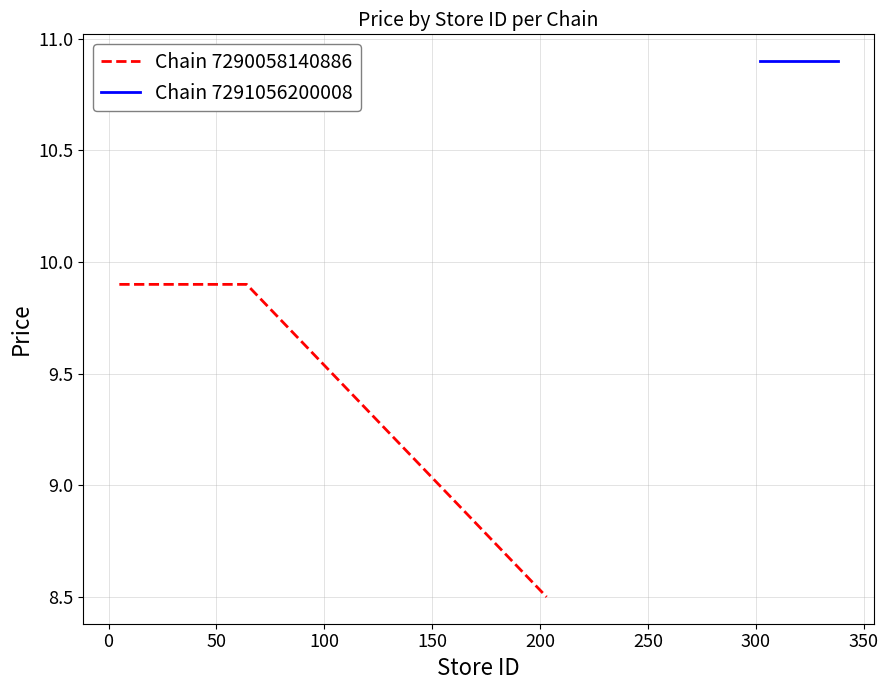

What is the maximum value for Chain 7290058140886?

9.9